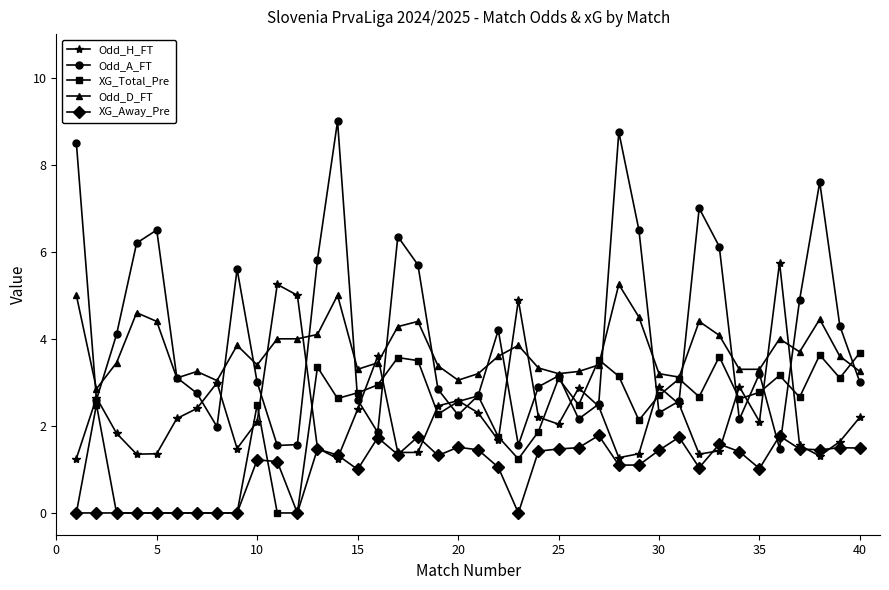

Rank the series by their maximum value, from highest to lowest.

Odd_A_FT, Odd_H_FT, Odd_D_FT, XG_Total_Pre, XG_Away_Pre